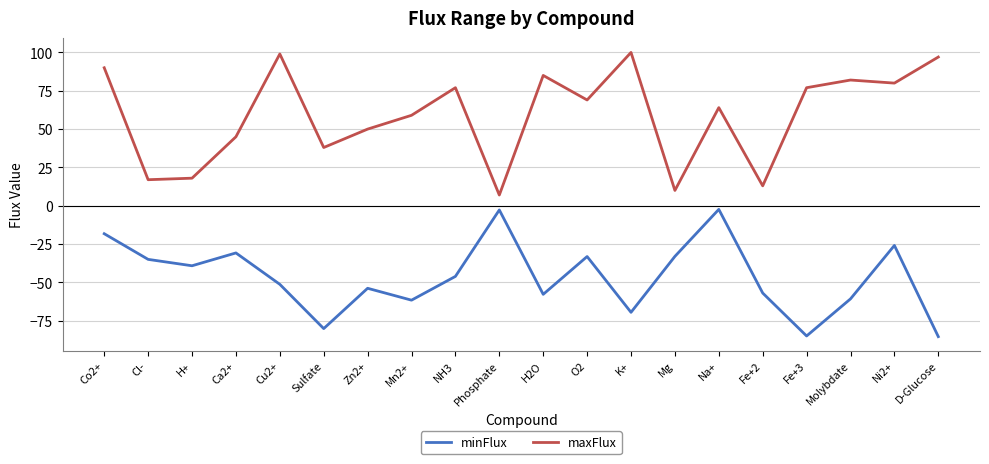

Which series has the largest range (max minus min)?

maxFlux